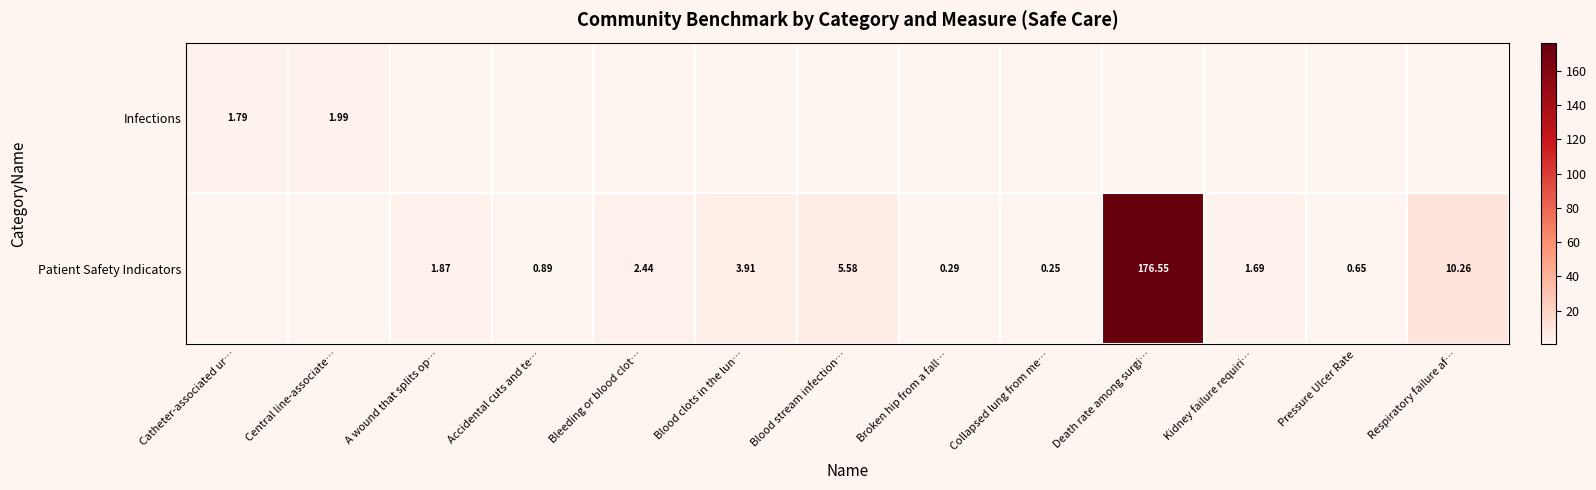

The Patient Safety Indicators series shows 0.9 at Accidental cuts and te…. True or false?

True